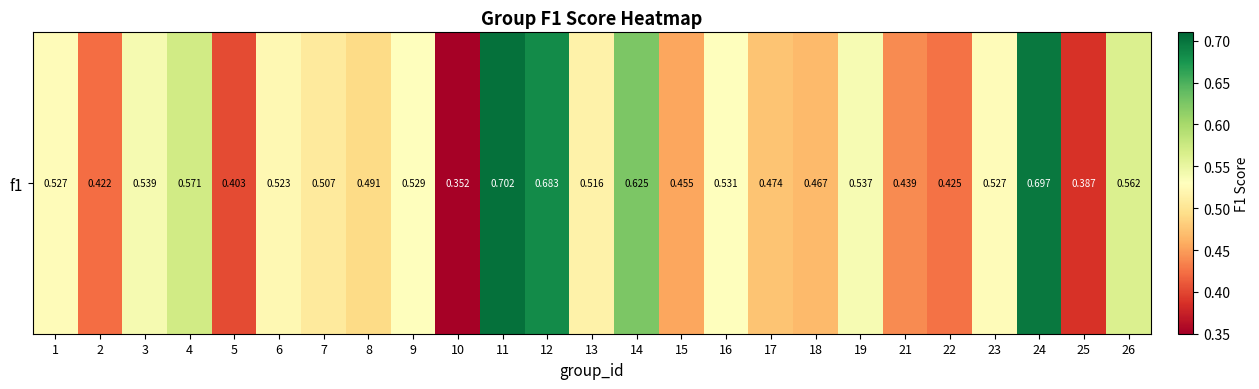

What is the sum of the values at 8 and 25?

0.9